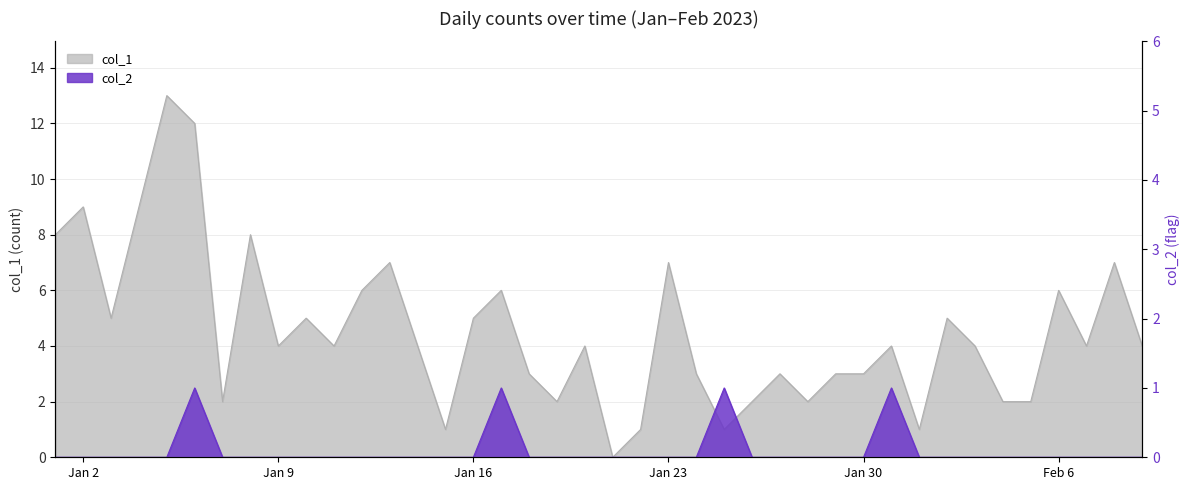

Where is the first local maximum for col_2?

2023-01-06